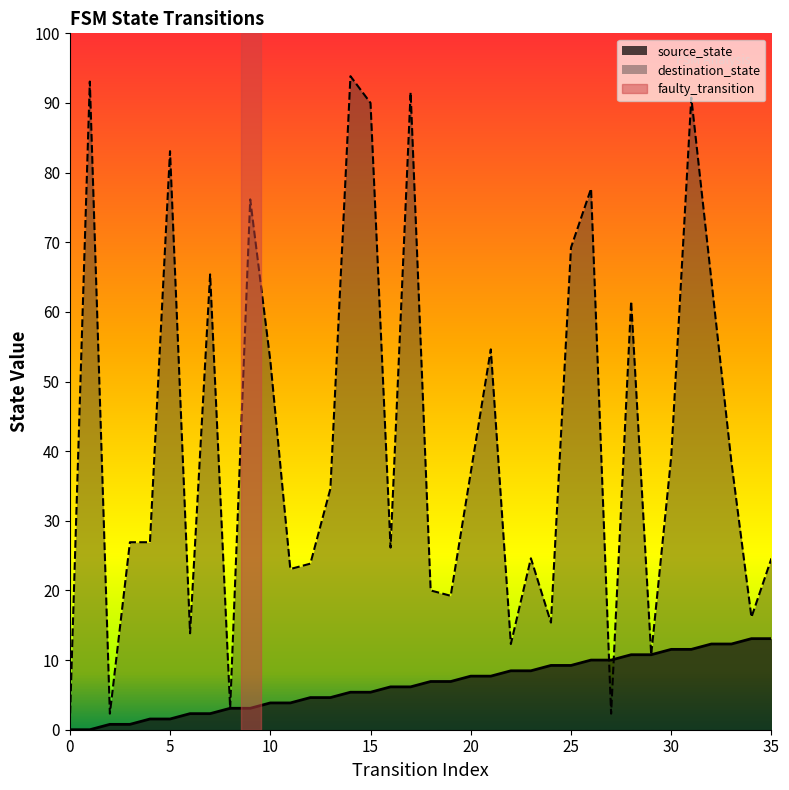

What is the difference between the destination_state values at 35 and 32?

52